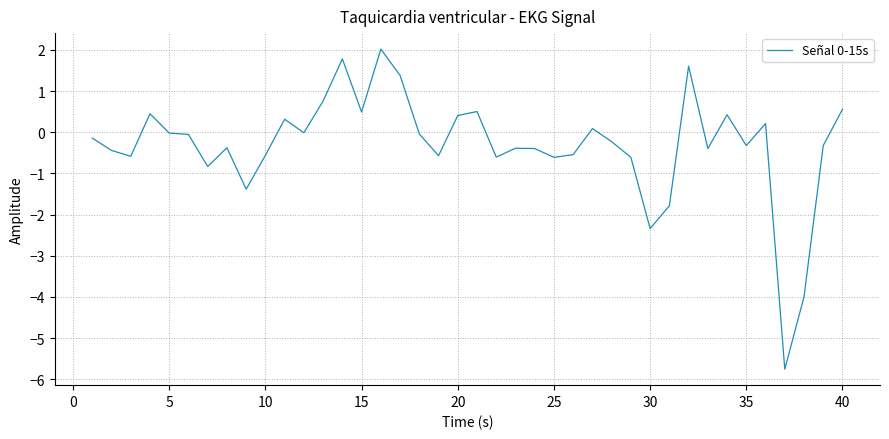

What is the difference between the maximum and minimum values?

7.8